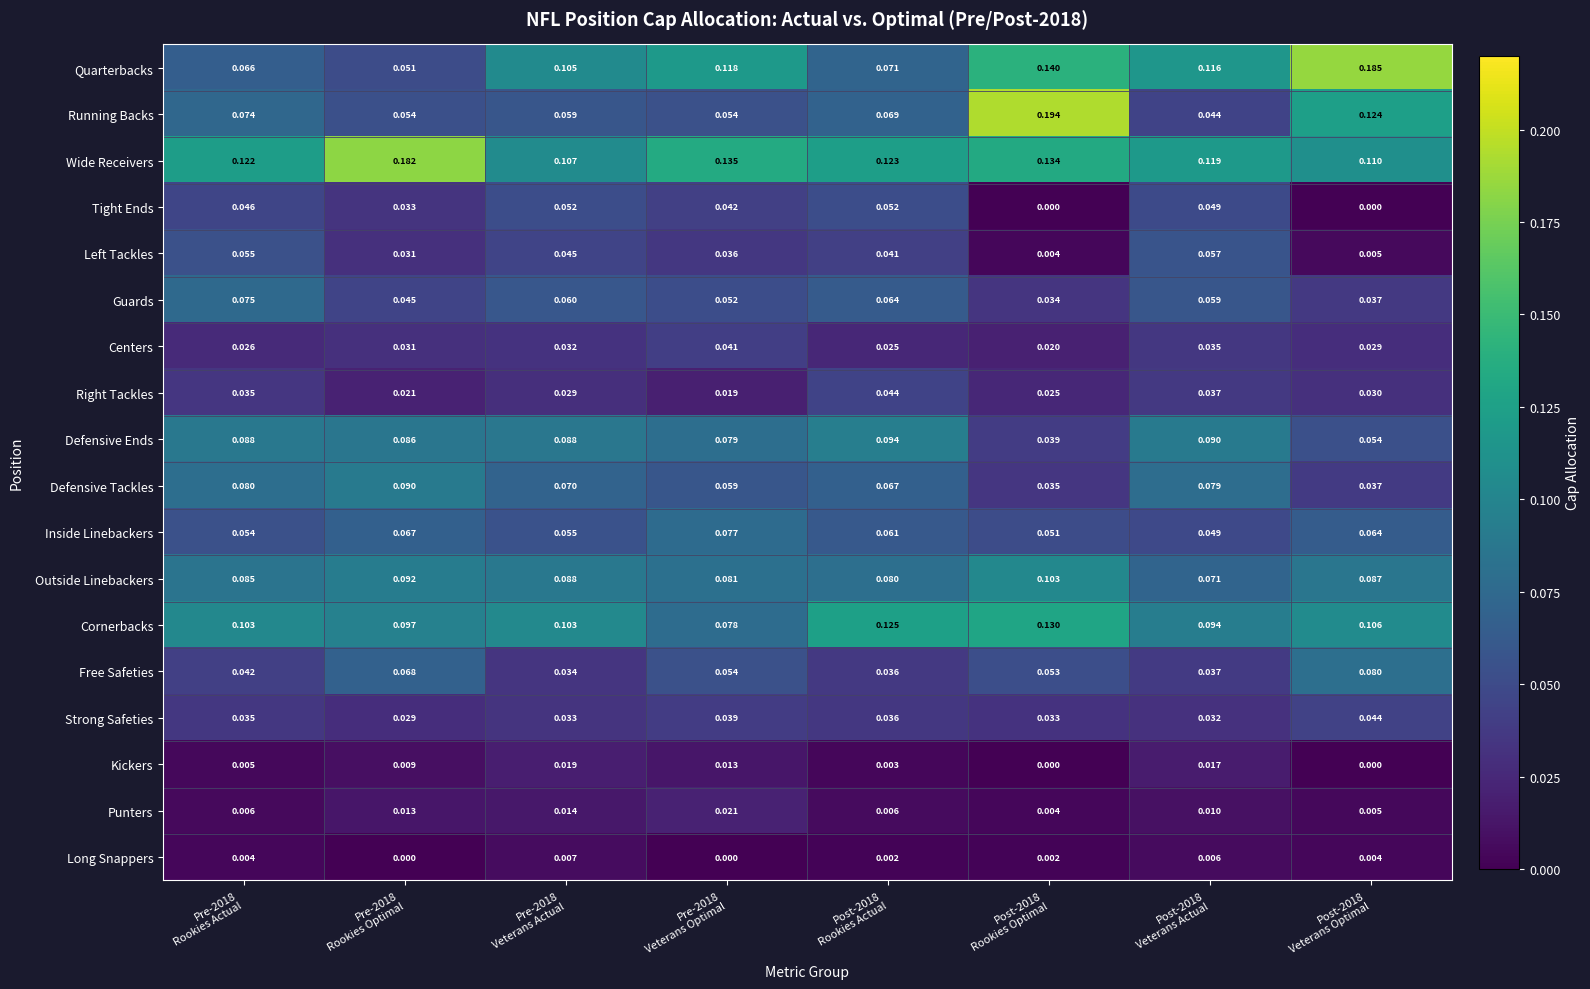

Which series has the widest spread of values?

Running Backs